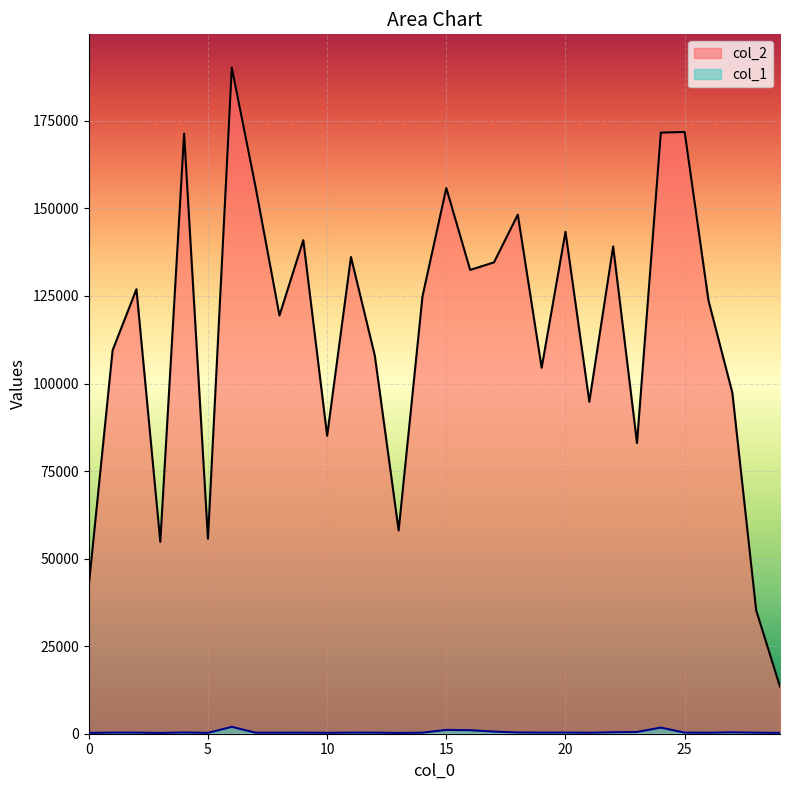

List the series in order of their overall mean, highest first.

col_2, col_1